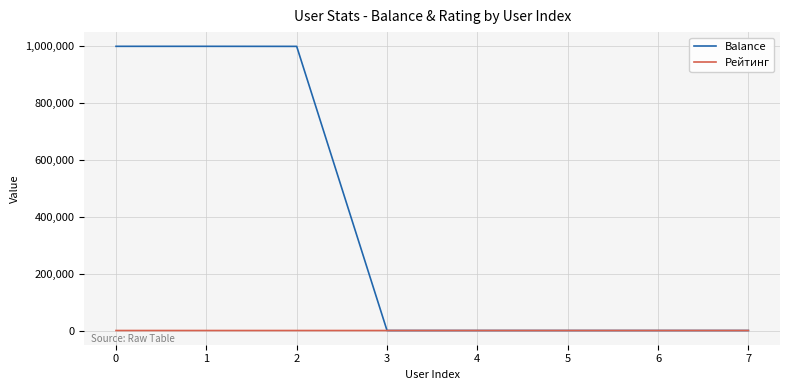

What are all the series names shown in the legend?

Balance, Рейтинг